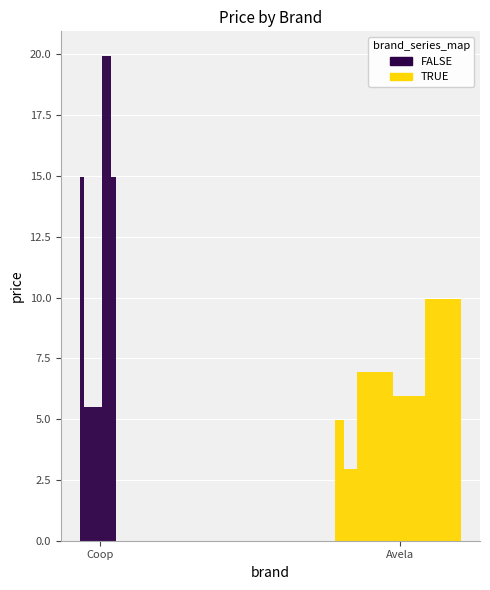

What is the sum of all TRUE values?

40.8